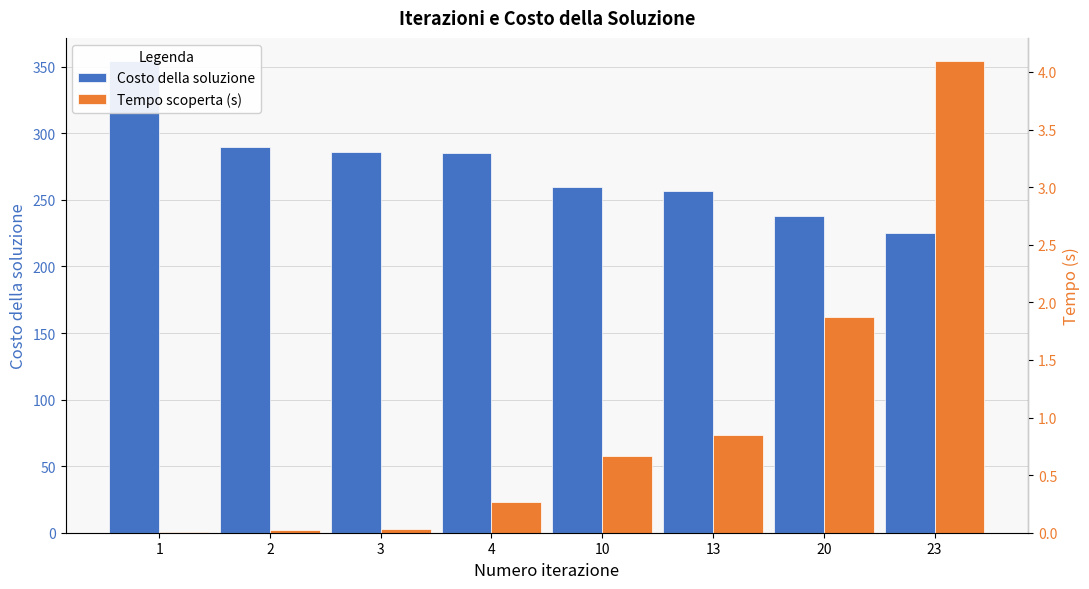

What is the sum of the Costo della soluzione values at 10 and 2?

550.0